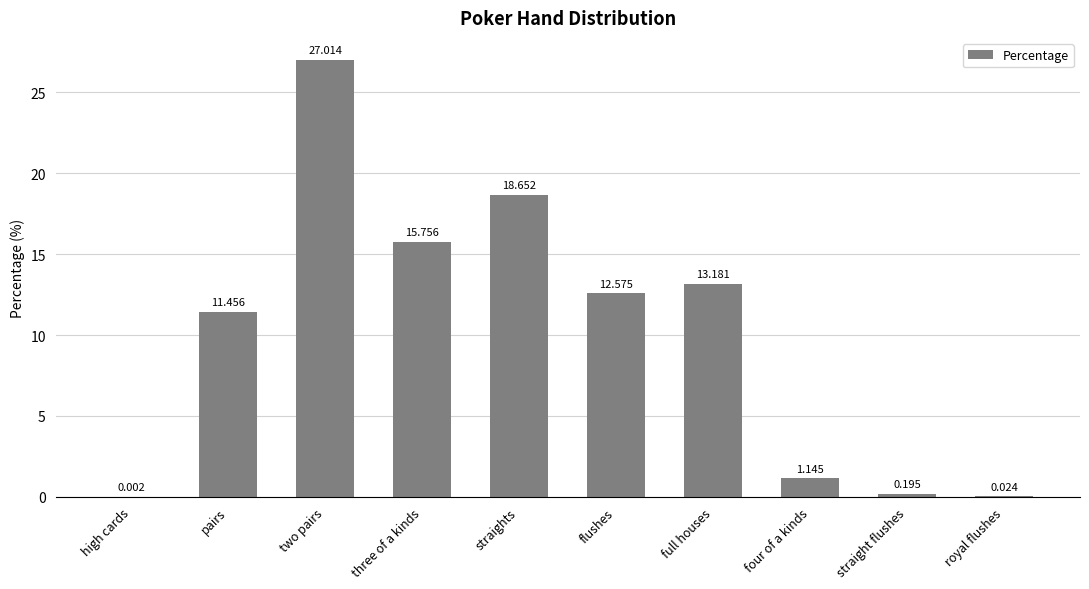

Which category has the highest value across all series?

two pairs